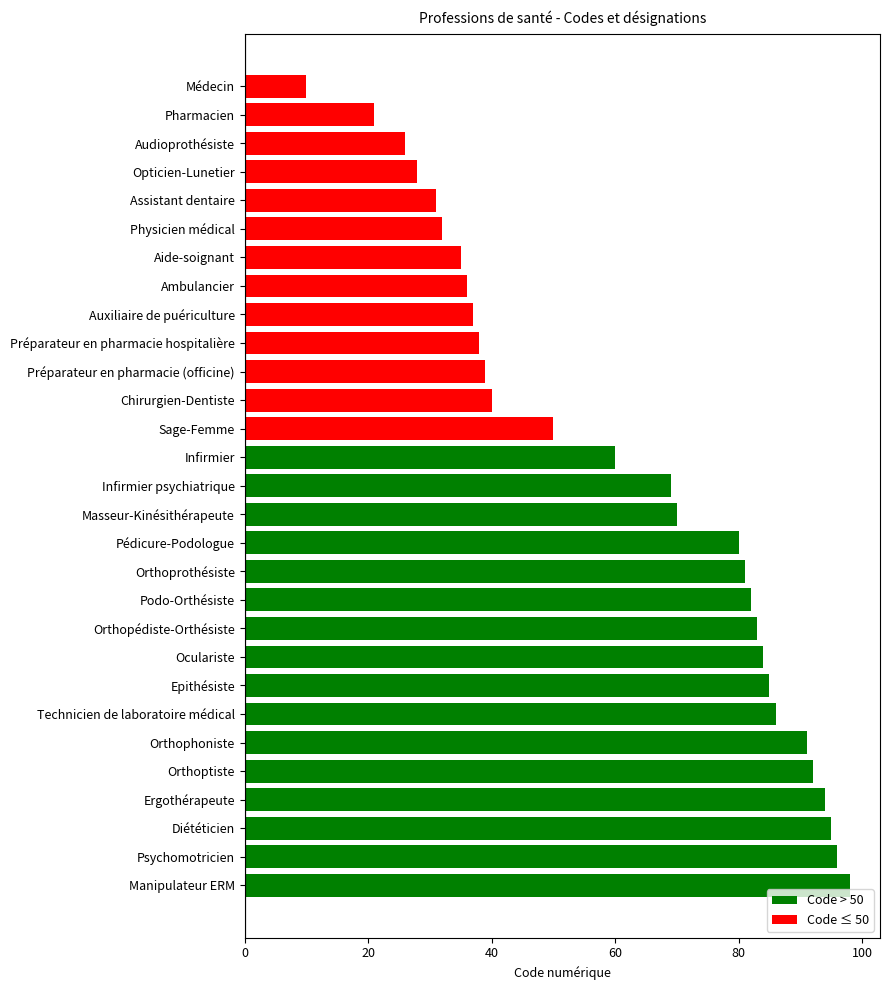

True or false: the data shows 40 at Chirurgien-Dentiste.

True